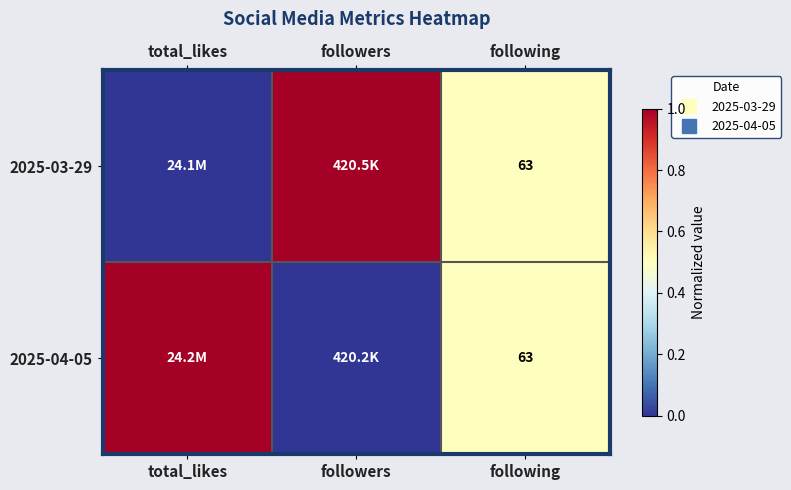

What value does the 2025-04-05 series have at total_likes?

1.0